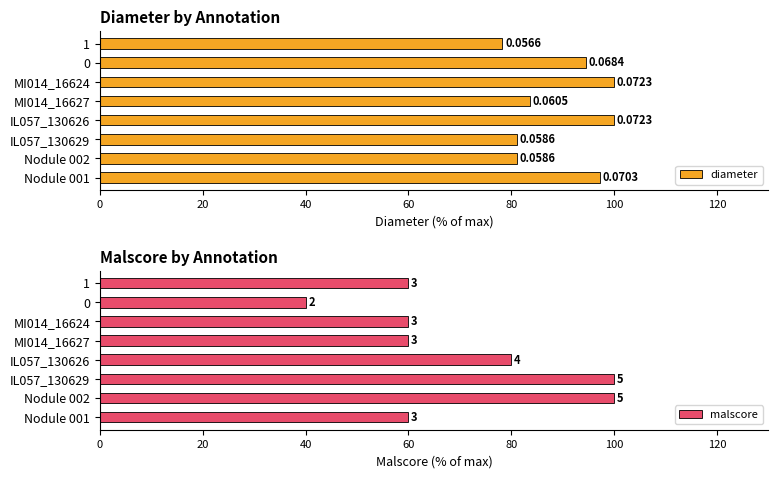

What is the value of the diameter bar at the 7th from the left?

94.6